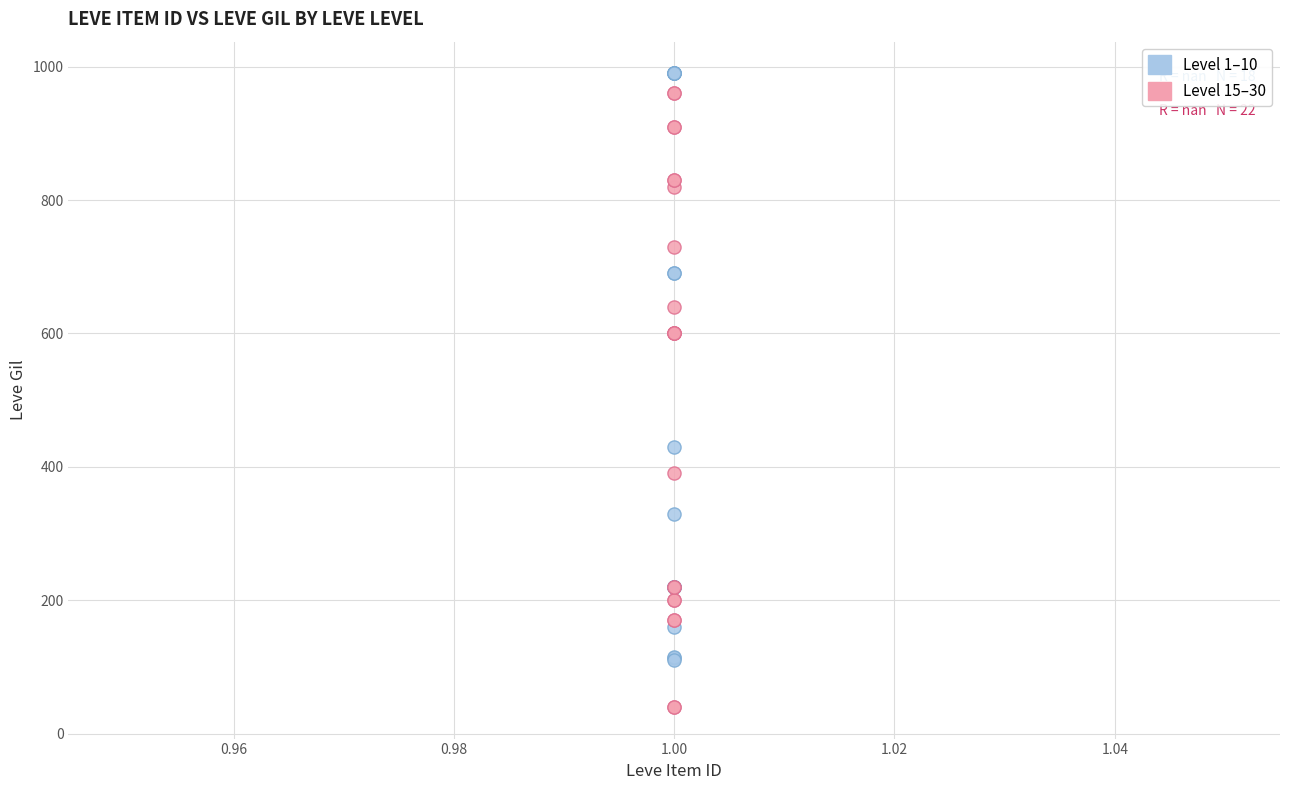

Which series contains the lowest Y value?

Level 15–30